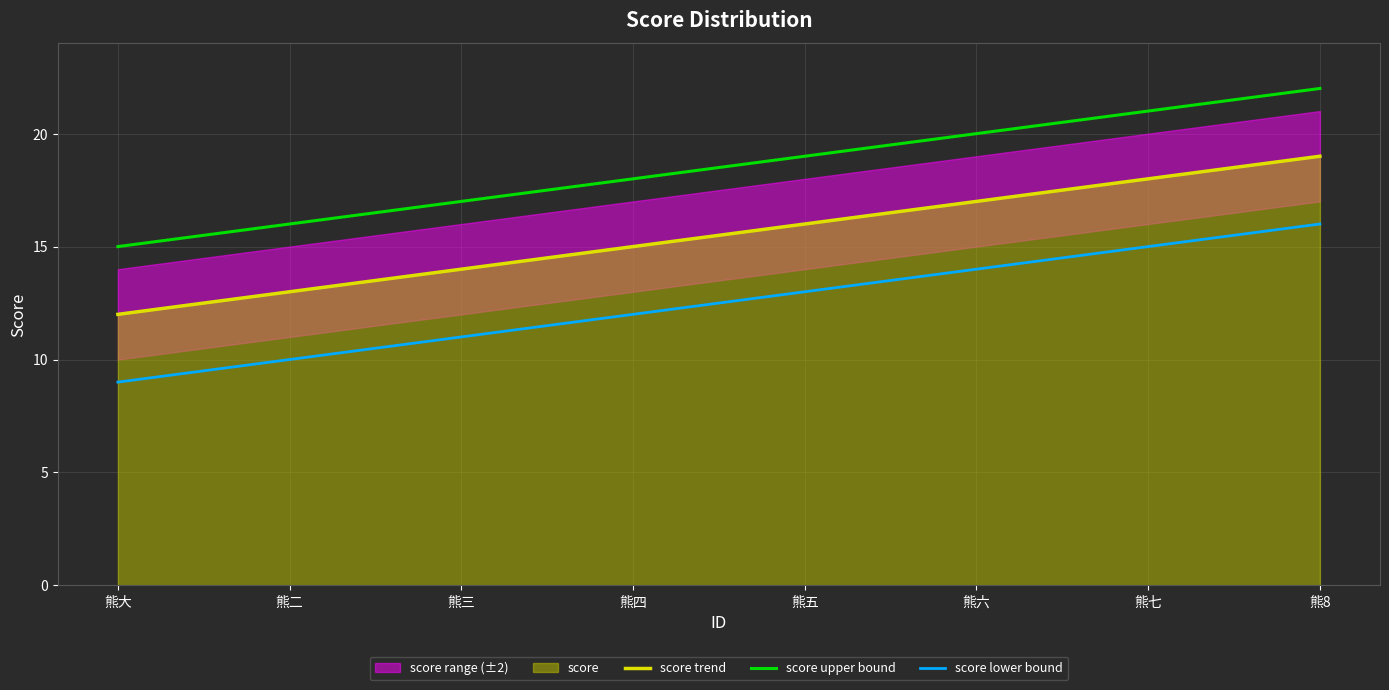

What is the approximate value of score trend at 熊六?

17